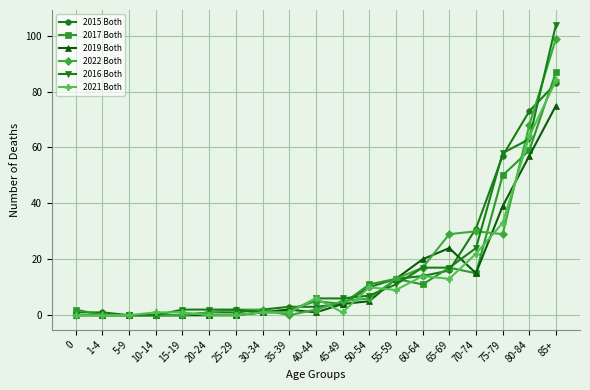

What is the average value of the 2019 Both series?

13